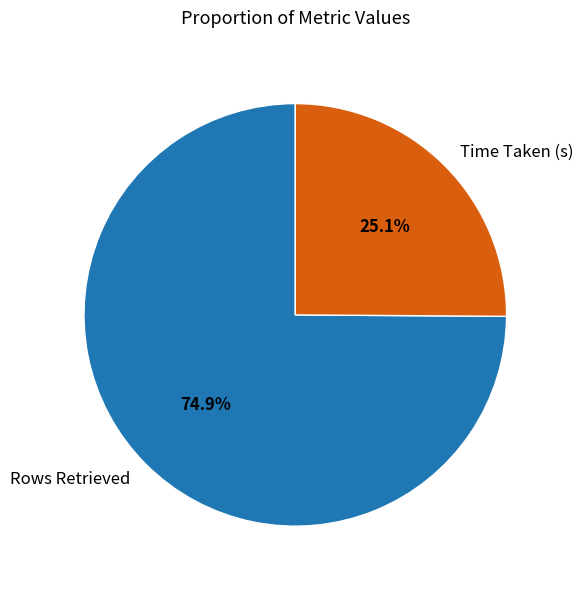

How many slices are in this pie chart?

2